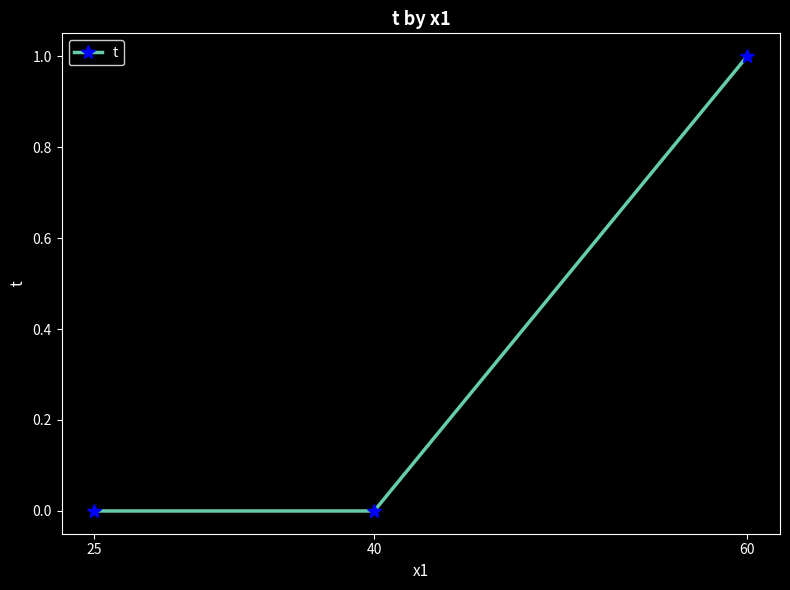

What is the difference between the maximum and minimum values?

1